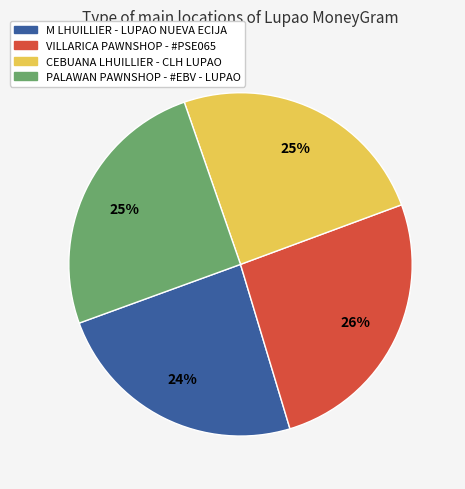

To the nearest percent, what is the average slice percentage?

25%